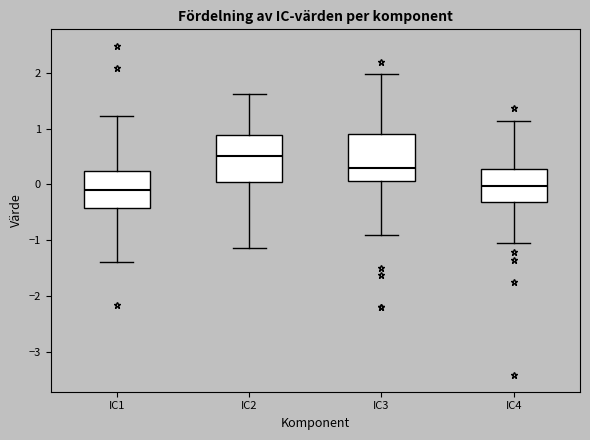

Where is the upper edge of the box for IC3 on the y-axis? The values are not printed on the chart, so give them approximately, as read against the axis.

0.9